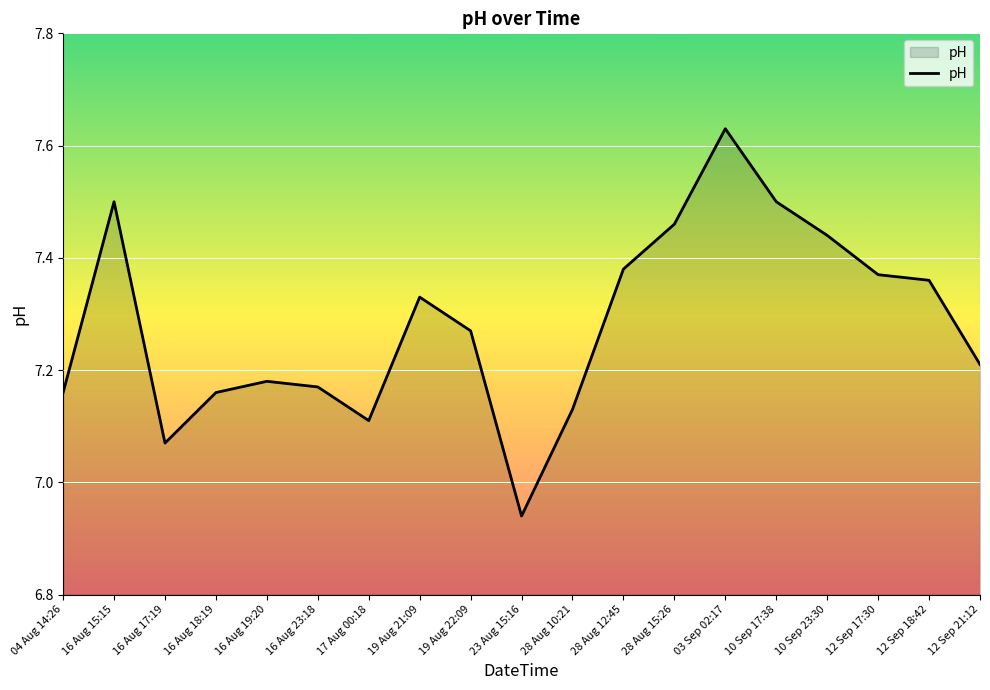

What is the difference between the maximum and minimum values?

0.7